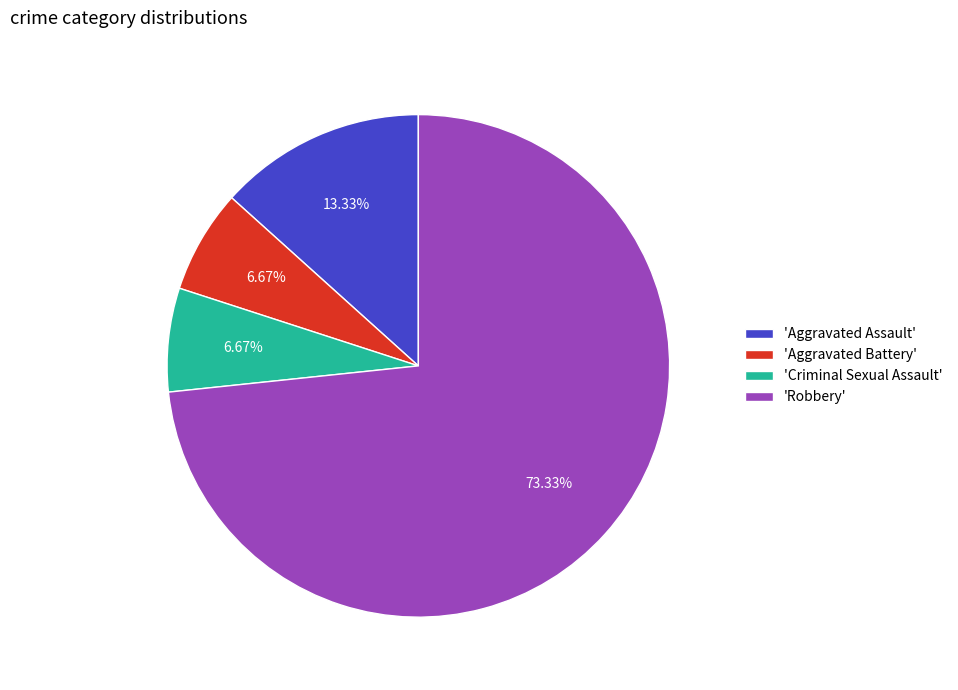

Which has a higher value, 'Aggravated Battery' or 'Aggravated Assault'?

'Aggravated Assault'